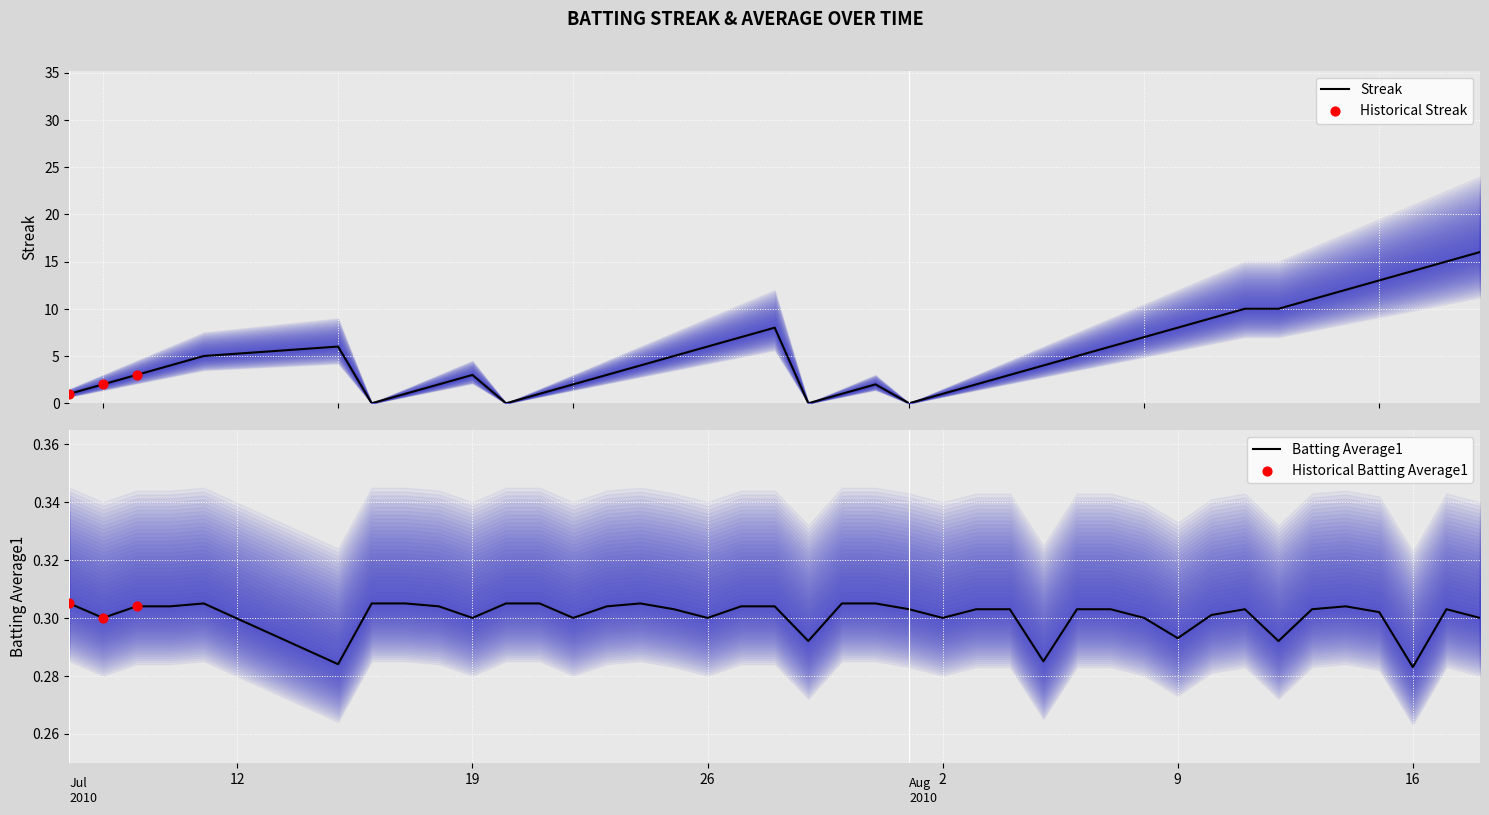

Which series has the largest total across all categories?

streak